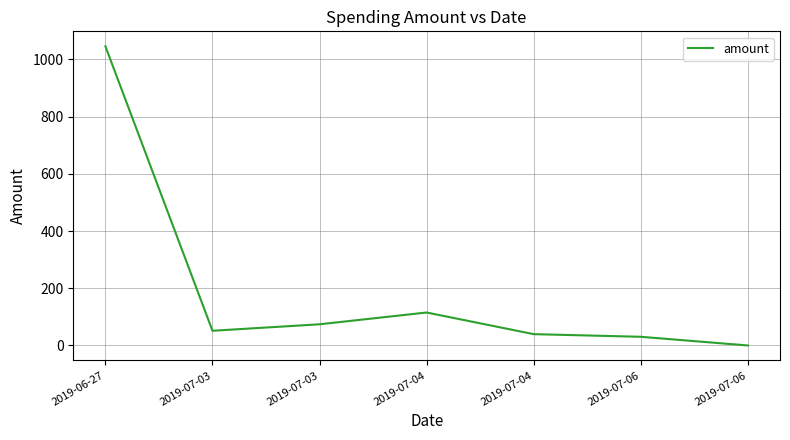

Reading right to left, list all the values displayed in this chart.

0.0	30.4	39.6	115.2	74.1	51.4	1045.7